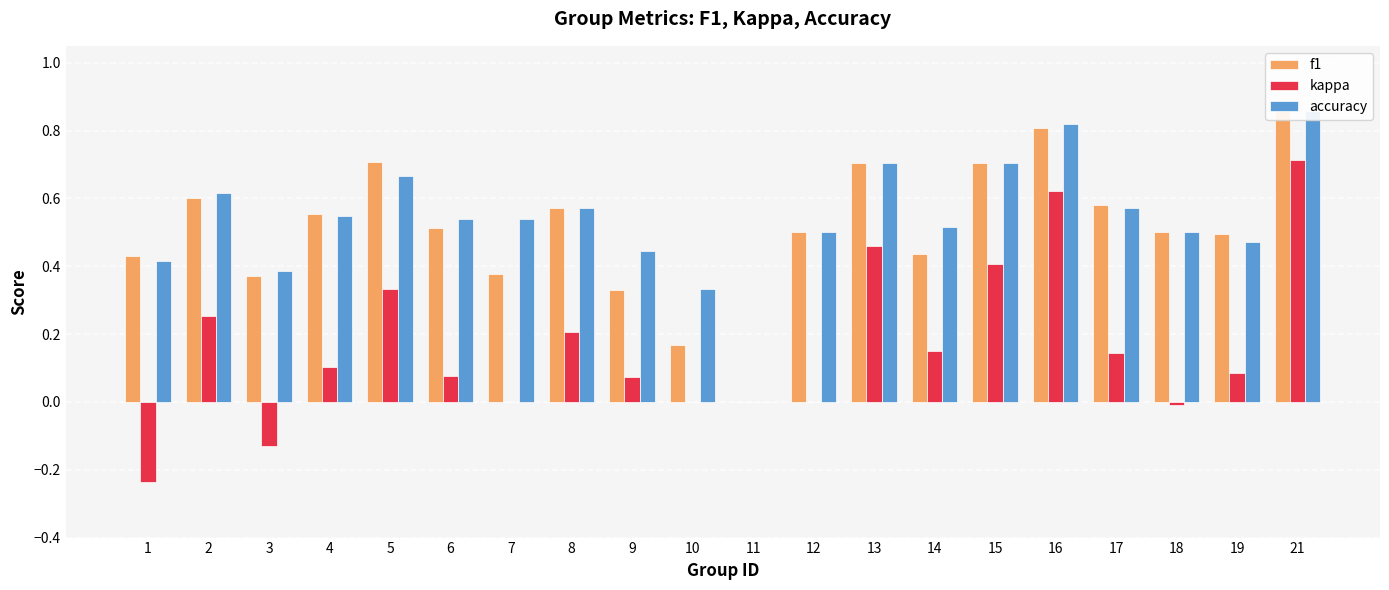

Rank the series by their maximum value, from highest to lowest.

f1, accuracy, kappa